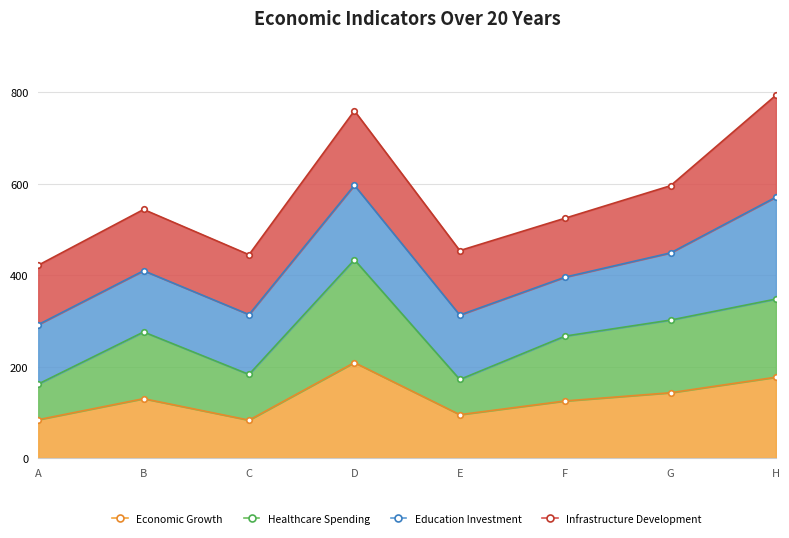

What is the value of the P8 point at the 7th from the left?

449